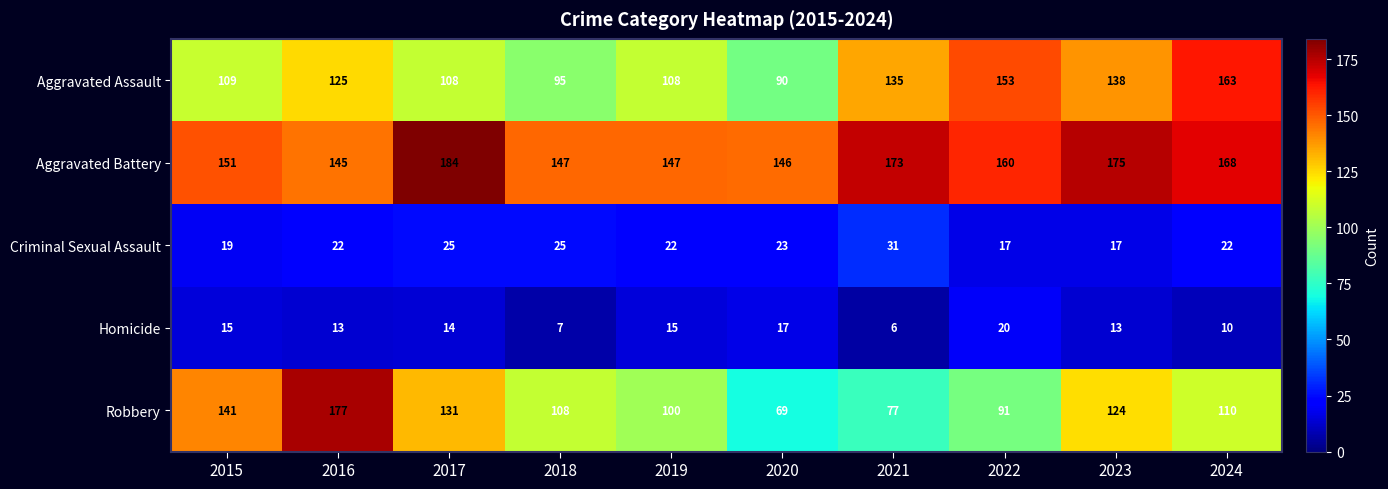

Which series has the largest total across all categories?

Aggravated Battery